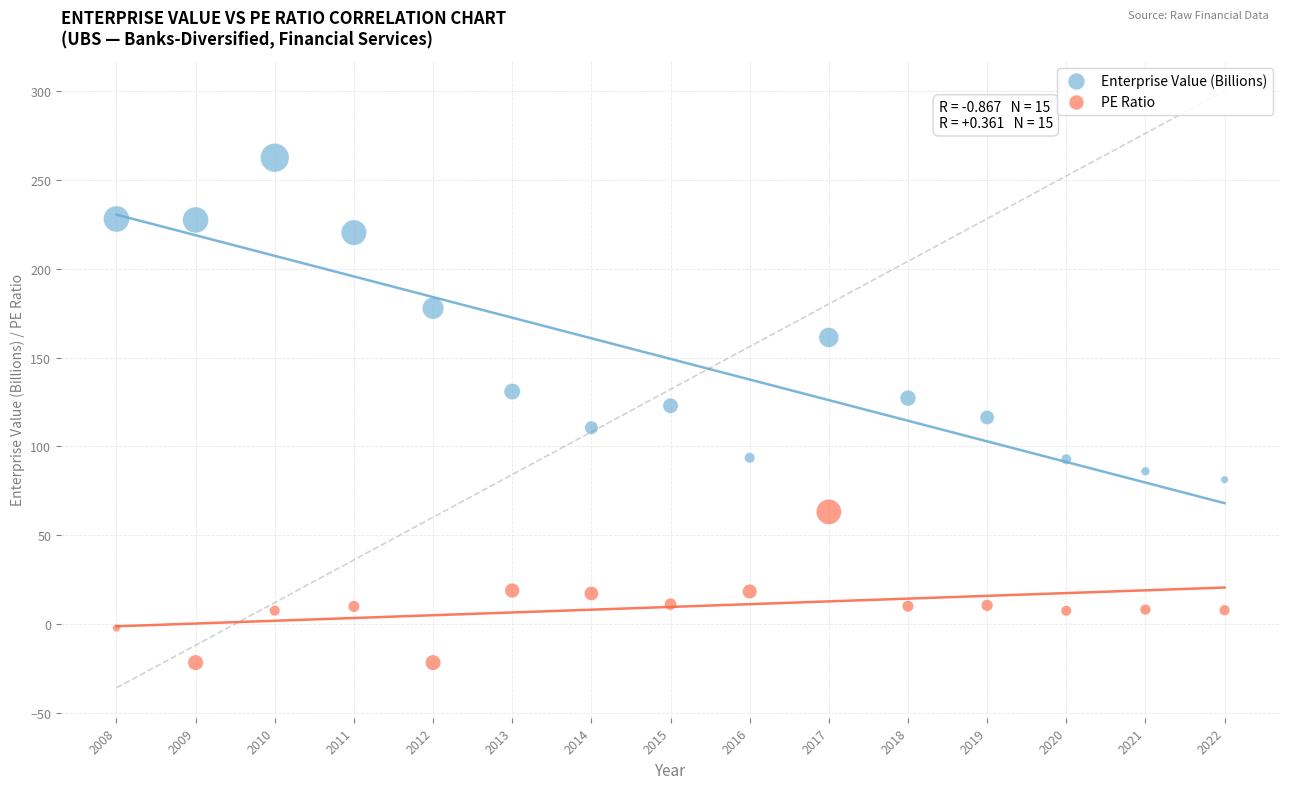

Which series reaches the maximum Y coordinate?

Enterprise Value (Billions)